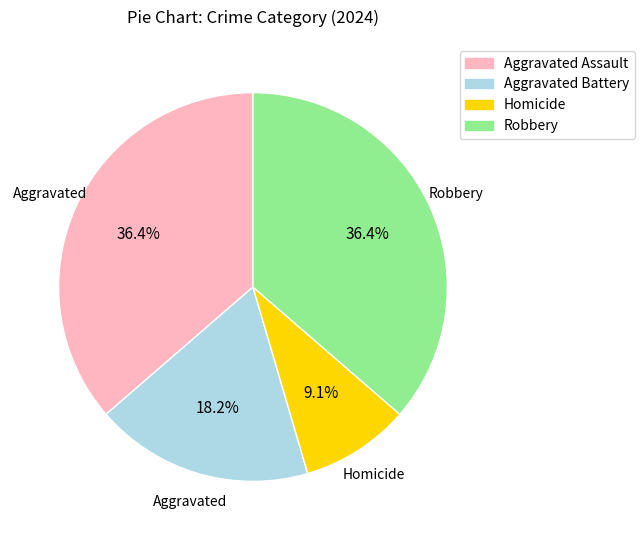

Does Aggravated Battery represent more than half of the total?

No